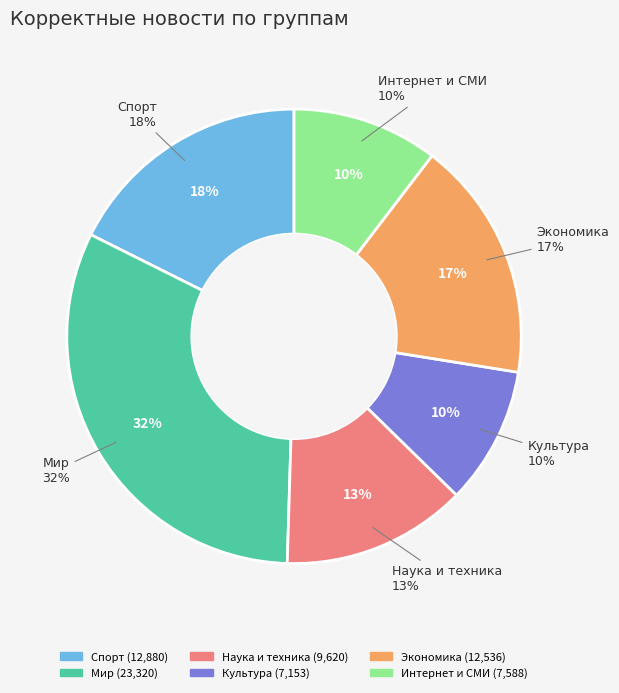

Which has a higher value, Культура or Спорт?

Спорт